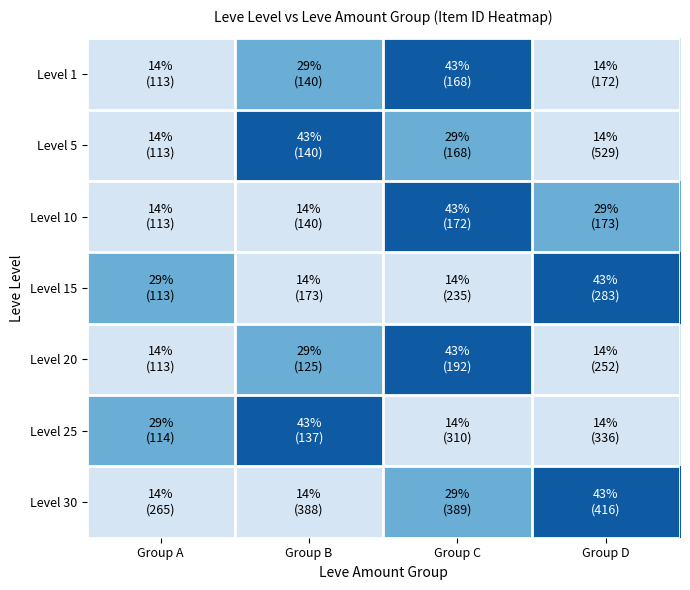

Rank the series by their maximum value, from highest to lowest.

Level 1, Level 5, Level 10, Level 15, Level 20, Level 25, Level 30